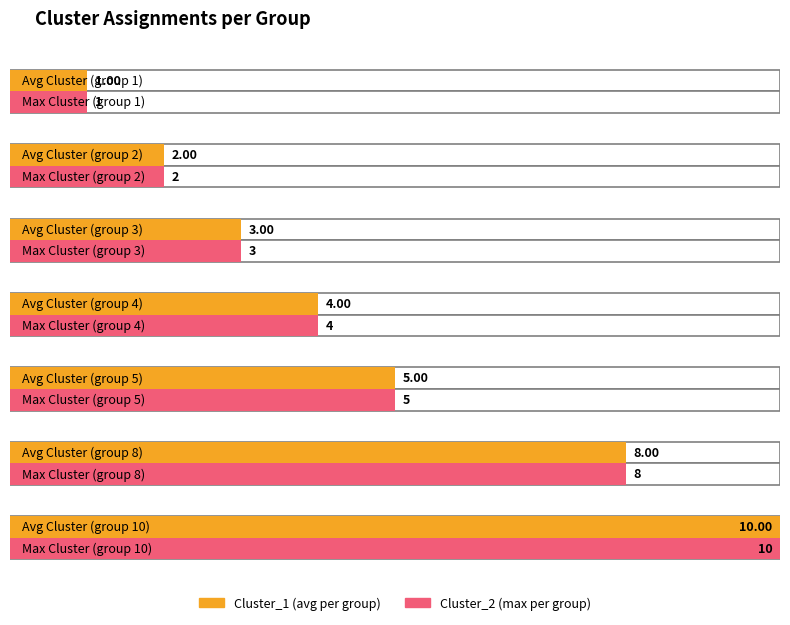

What is the value of the Cluster_1 bar at the 9th from the left?

10